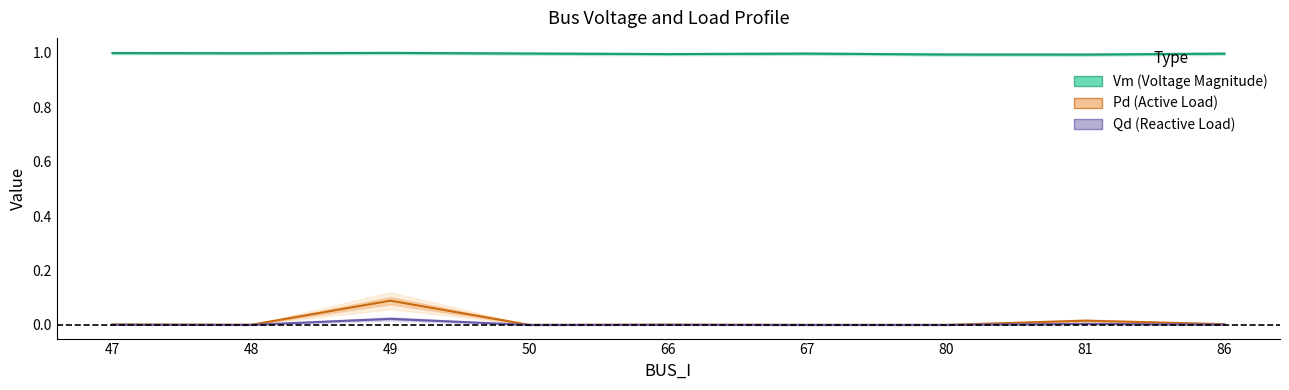

Is it true that Qd equals -0.0 at 67?

False